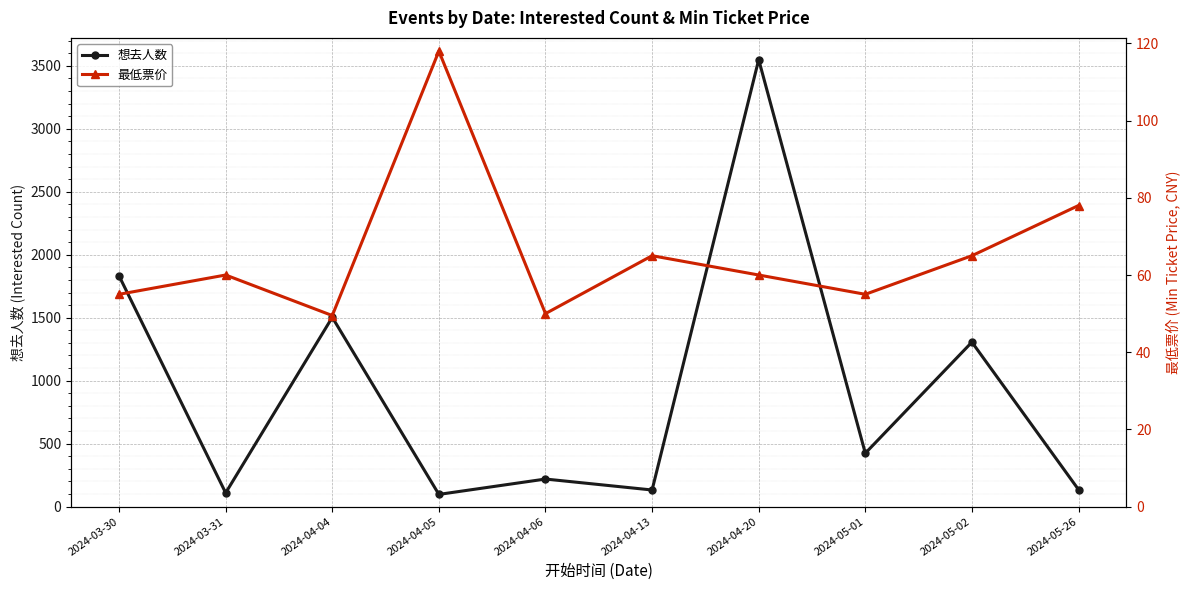

Is it true that 最低票价 equals 83.1 at 2024-04-04?

False